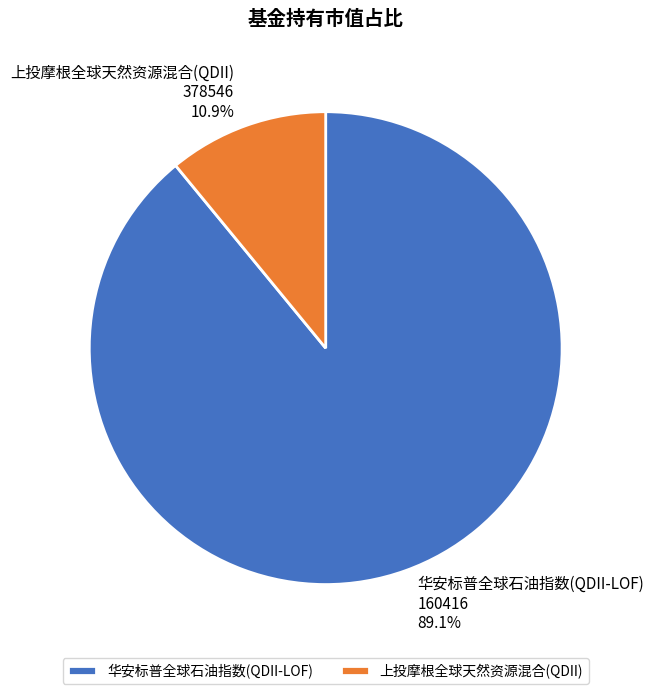

What percentage do 华安标普全球石油指数(QDII-LOF) 160416 and 上投摩根全球天然资源混合(QDII) 378546 together represent?

100.0%